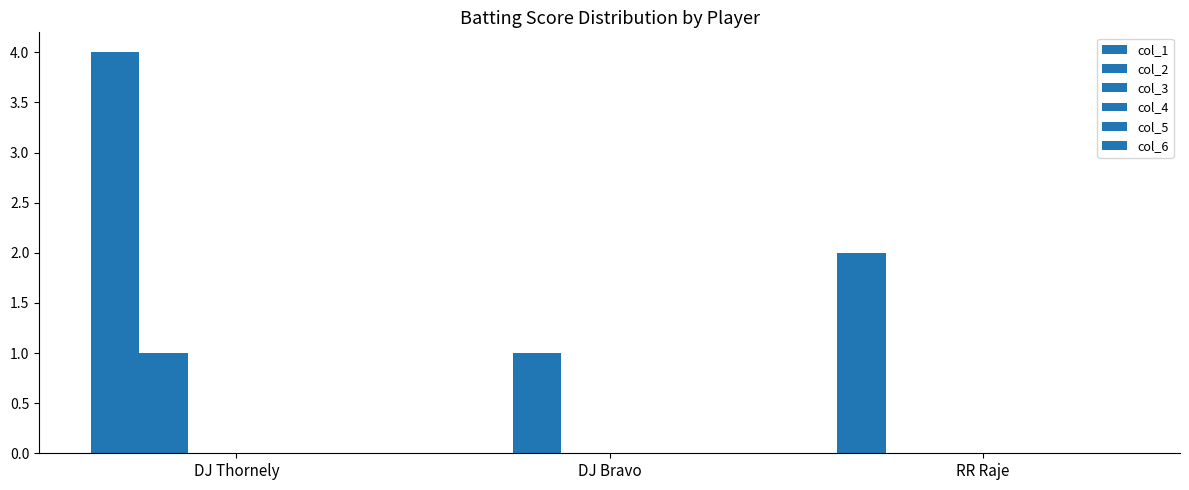

Which series has the largest total across all categories?

col_1